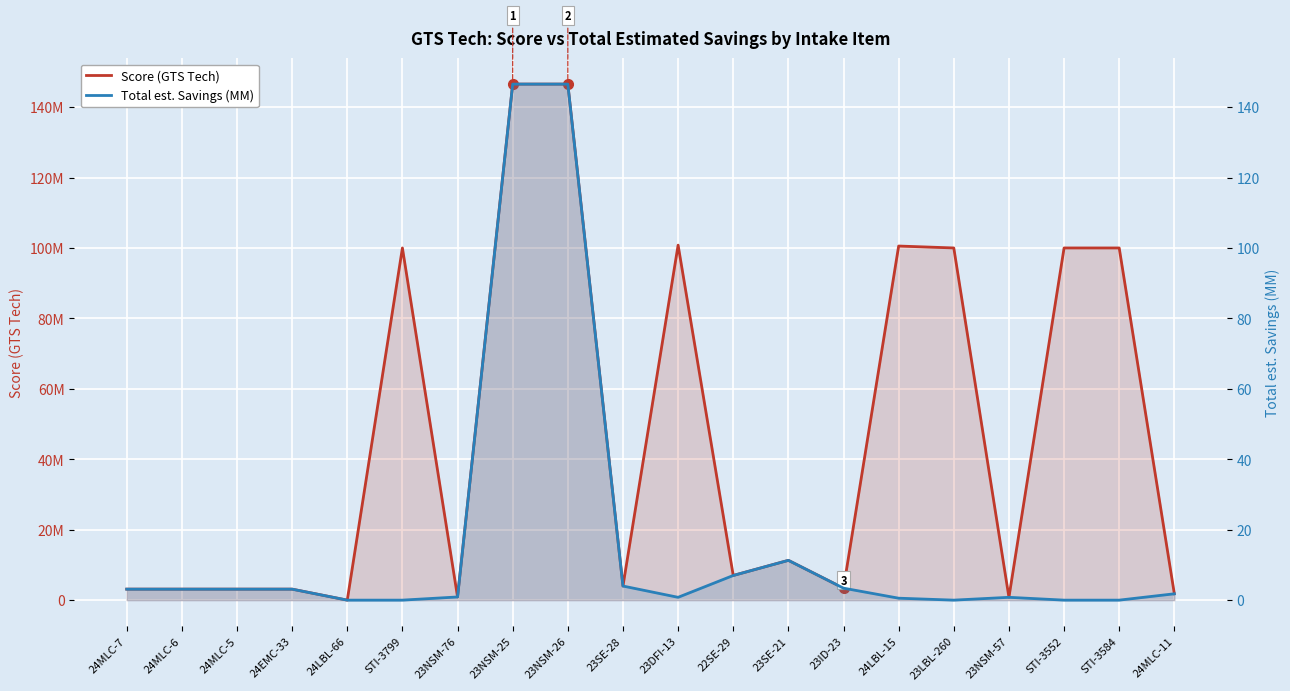

What is the difference between the maximum and minimum values in the Score (GTS Tech) series?

146526020.0